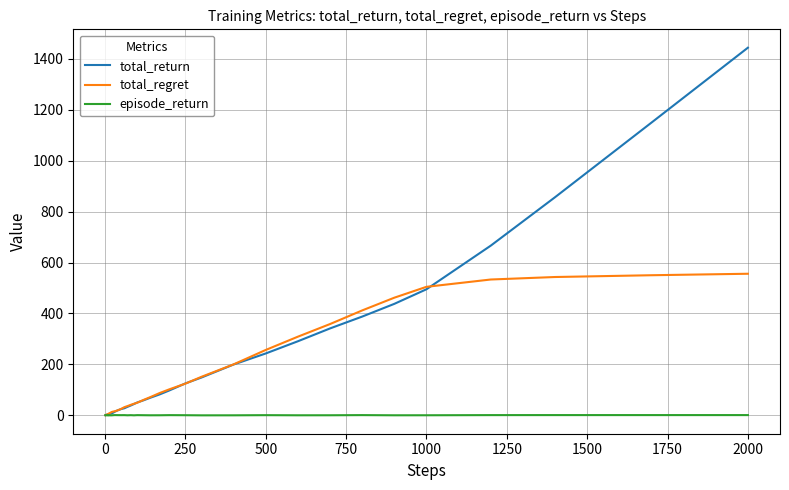

Which series has the largest range (max minus min)?

total_return